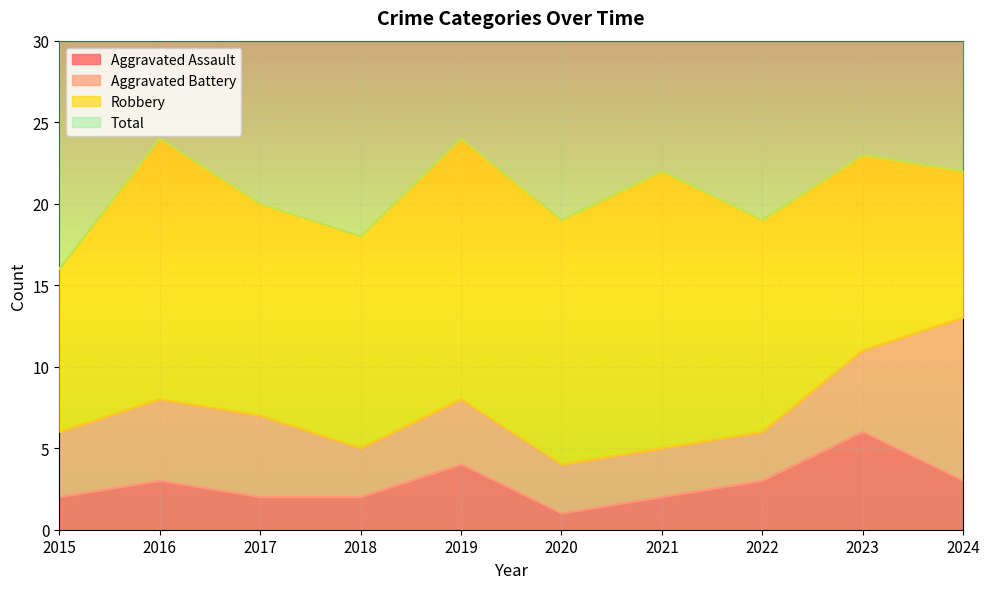

True or false: Aggravated Assault and Total cross at least once.

False